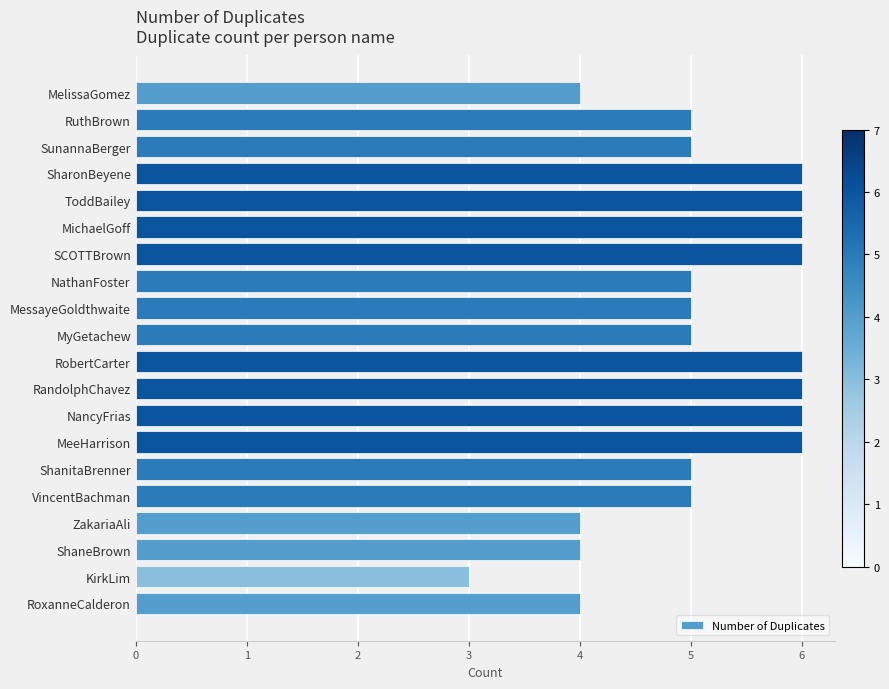

The chart shows a value of 4 at ShaneBrown. True or false?

True